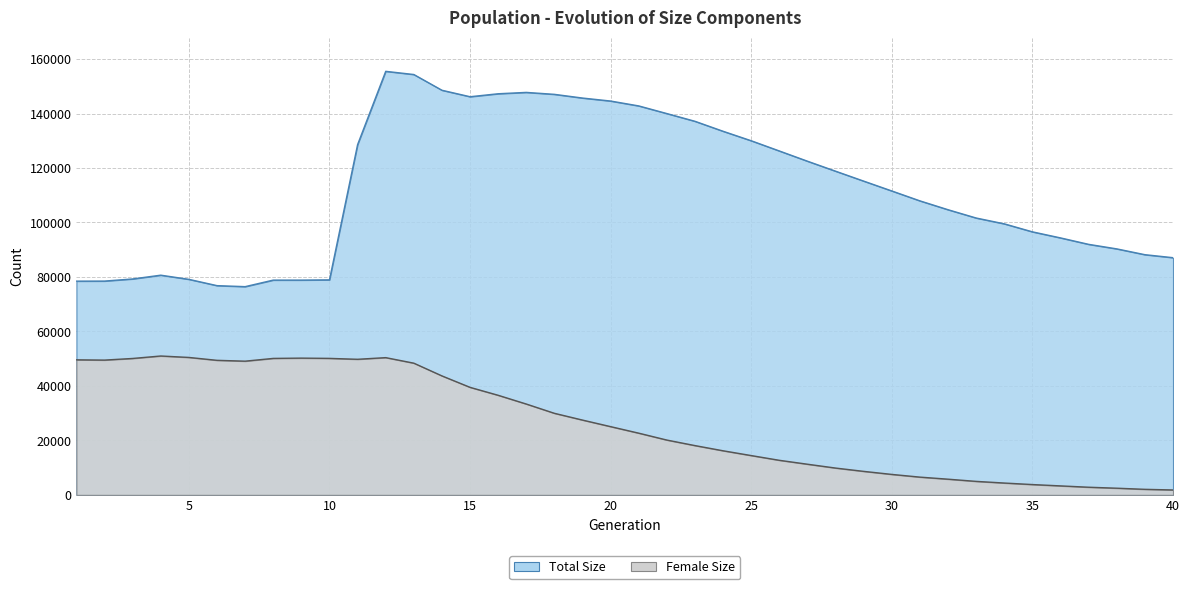

Where is the first local maximum for female_size?

4